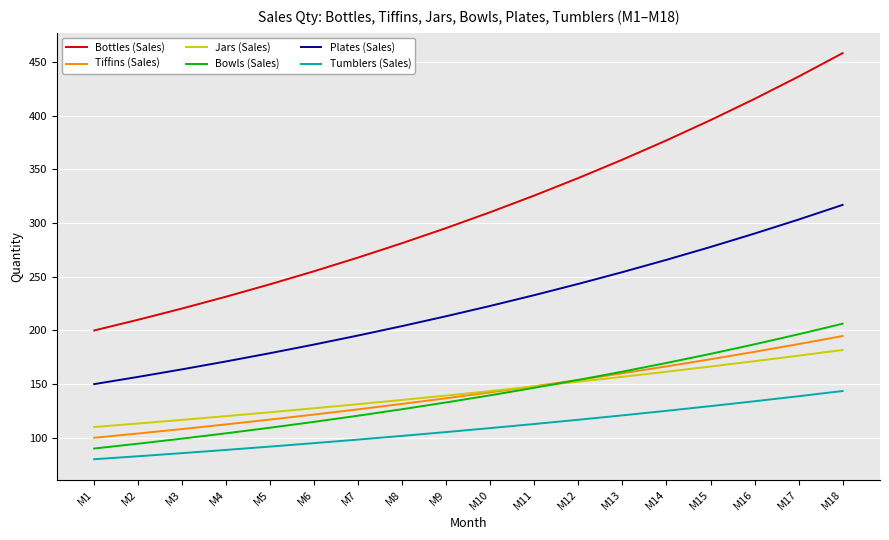

What is the minimum value for Bowls (Sales)?

90.0